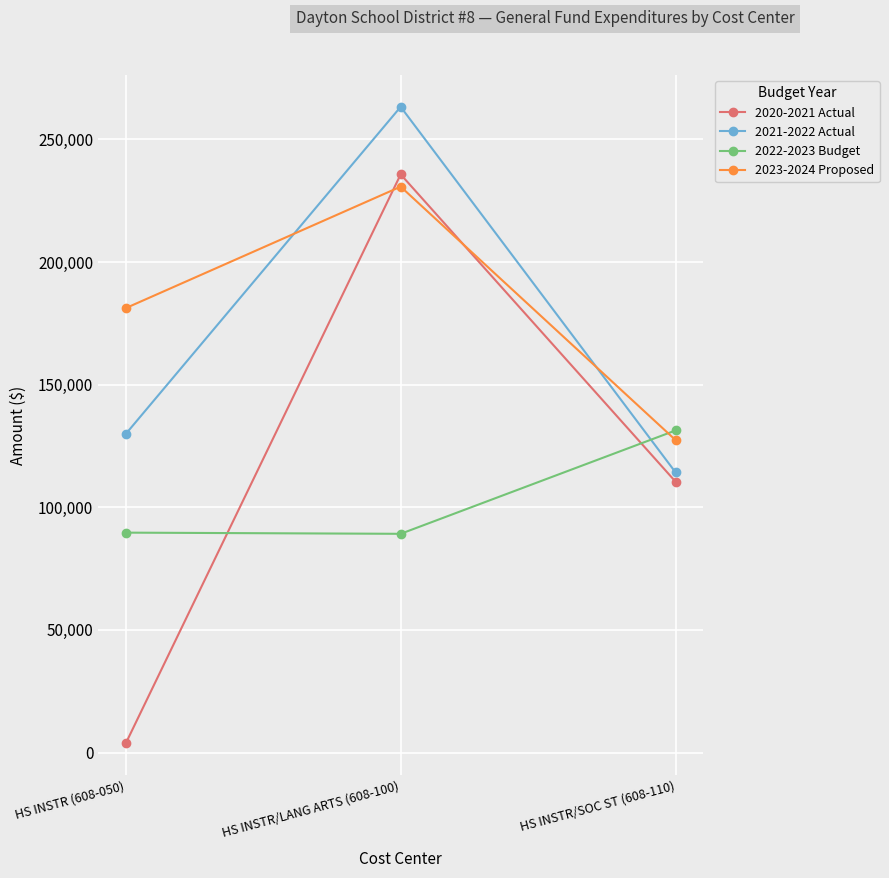

The value of 2021-2022 Actual at HS INSTR/SOC ST (608-110) is 114205.8. True or false?

True